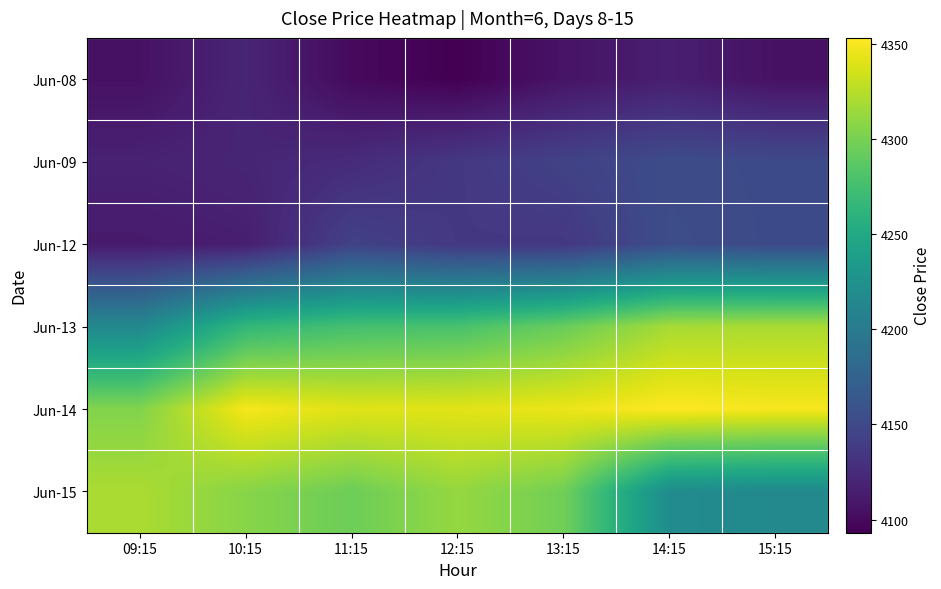

At how many categories does at least one series exceed 4100?

7